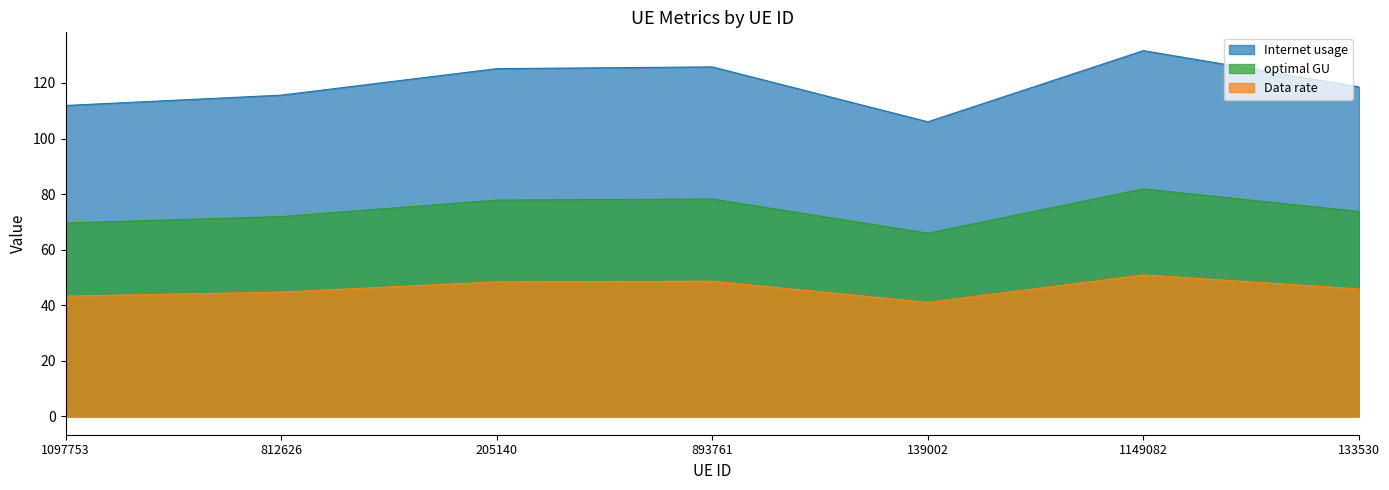

What is the difference between the second highest and minimum values in the optimal GU series?

12.3